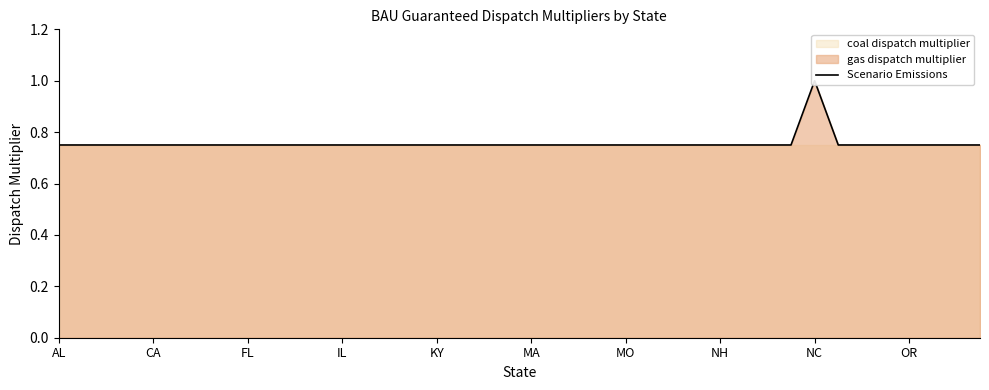

The value at IL is 1.0. True or false?

False